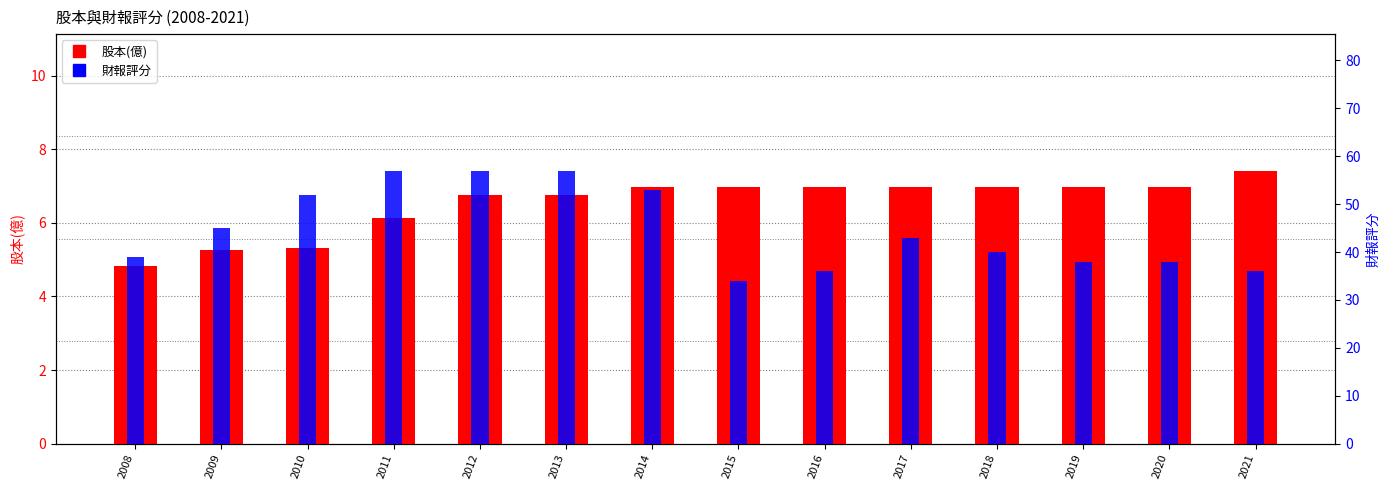

At which label does 股本(億) reach its peak?

2021